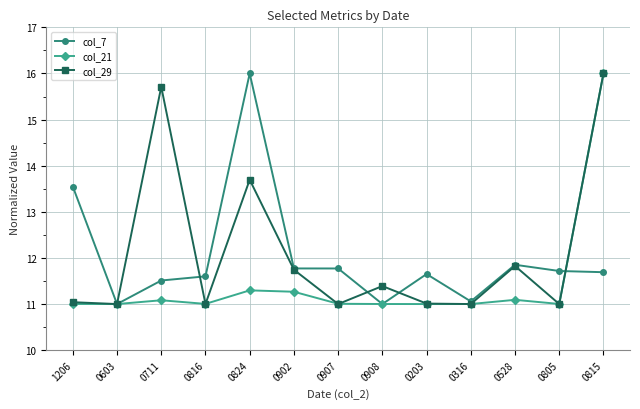

True or false: col_29 has more than 0 interior local peaks.

True